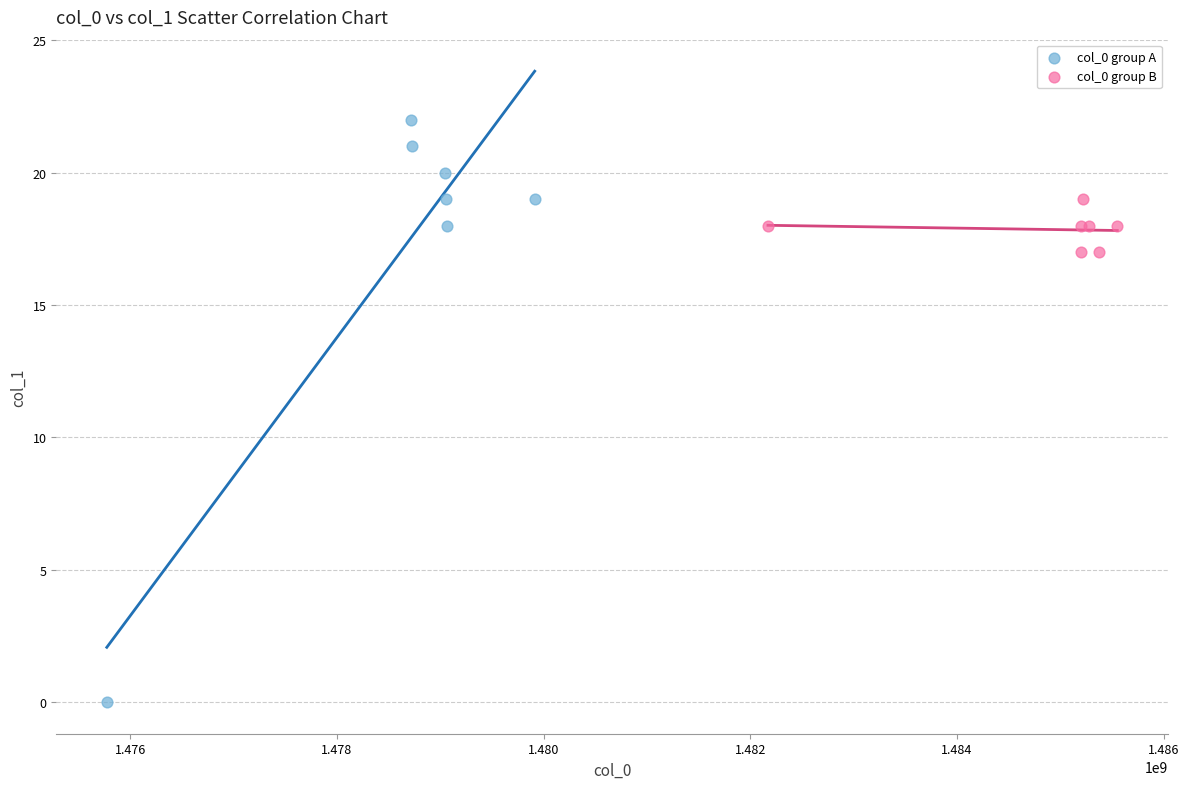

Which series contains the highest Y value?

col_0 group A